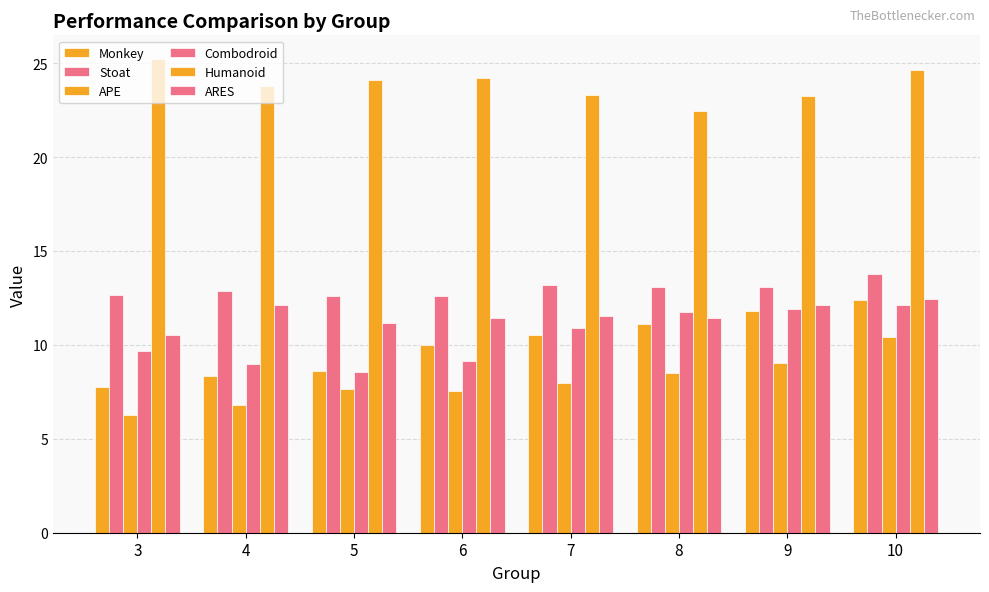

Reading right to left, list all the values displayed in this chart.

Monkey: 10=12.4	9=11.8	8=11.1	7=10.5	6=10.0	5=8.6	4=8.3	3=7.8
Stoat: 10=13.8	9=13.1	8=13.1	7=13.2	6=12.6	5=12.6	4=12.8	3=12.7
APE: 10=10.4	9=9.1	8=8.5	7=8.0	6=7.5	5=7.6	4=6.8	3=6.3
Combodroid: 10=12.1	9=11.9	8=11.7	7=10.9	6=9.2	5=8.6	4=9.0	3=9.7
Humanoid: 10=24.6	9=23.2	8=22.5	7=23.3	6=24.2	5=24.1	4=23.8	3=25.2
ARES: 10=12.4	9=12.1	8=11.4	7=11.6	6=11.4	5=11.2	4=12.1	3=10.5